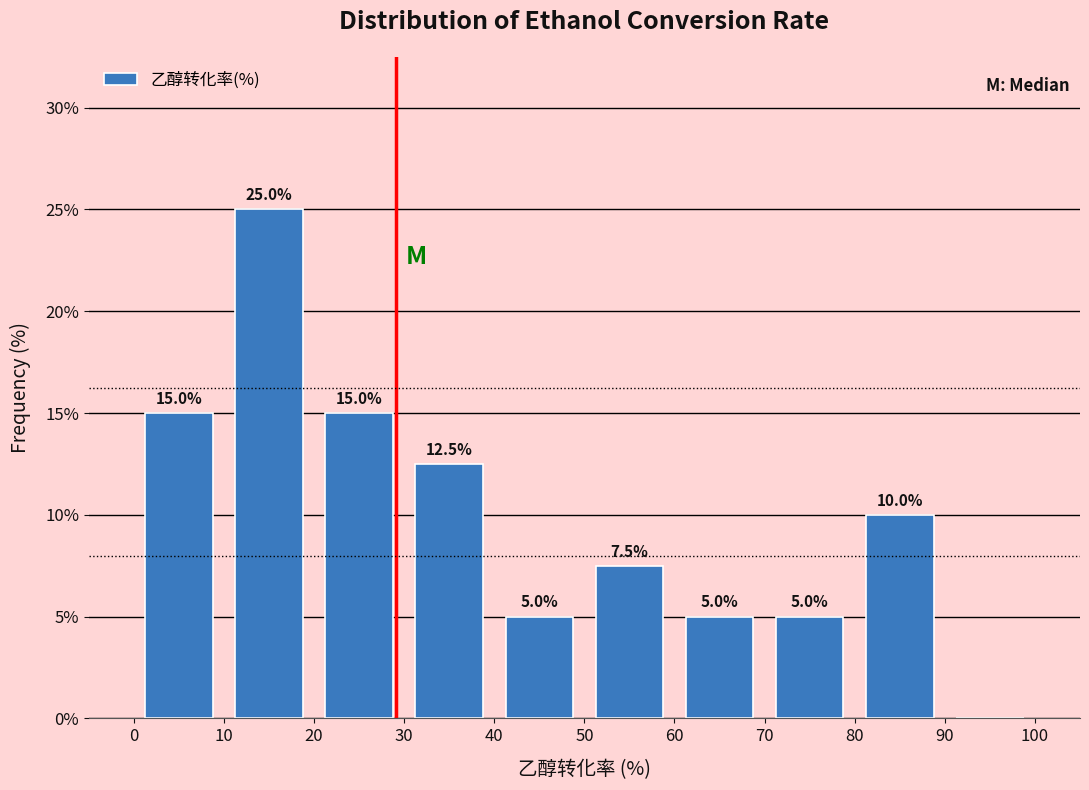

Which range on the x-axis has the tallest bar?

10 to 20